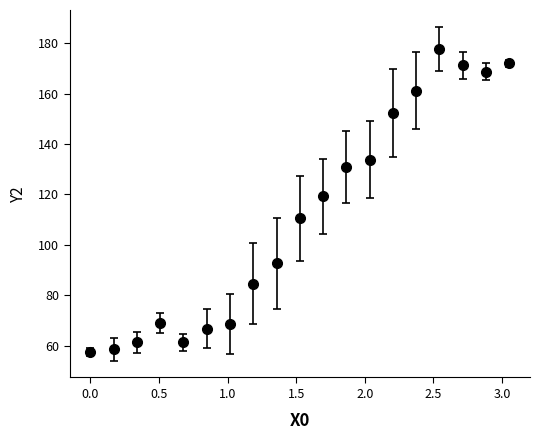

What is the greatest value displayed?

177.8